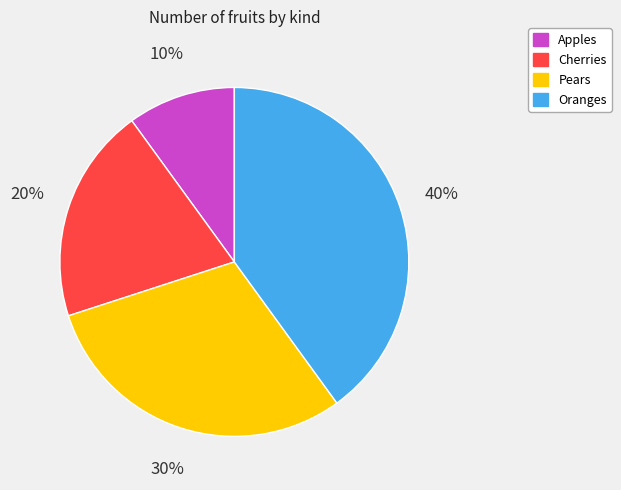

Which slice is the smallest?

Apples